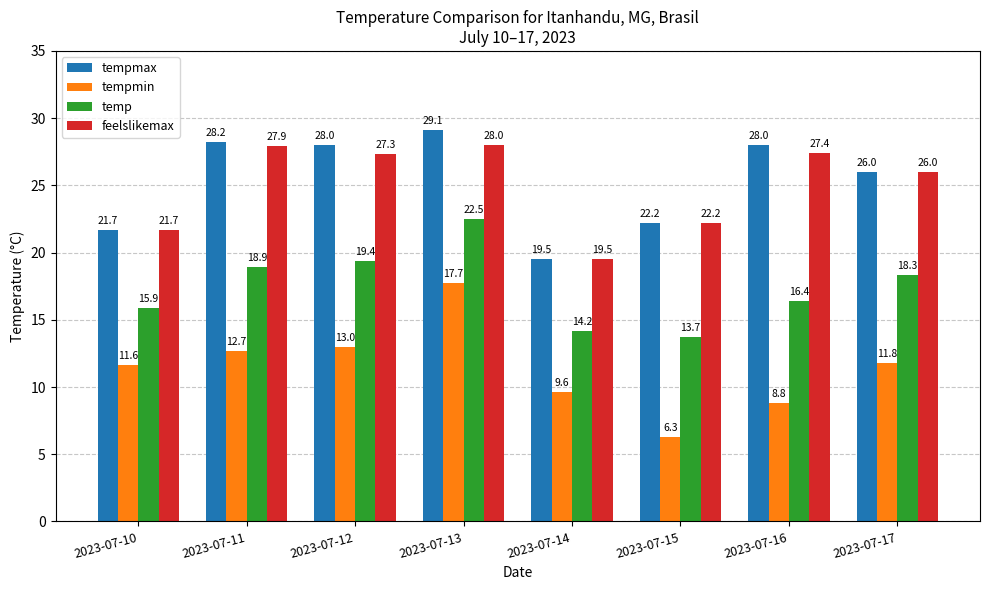

List the series in order of their peak value, highest first.

tempmax, feelslikemax, temp, tempmin